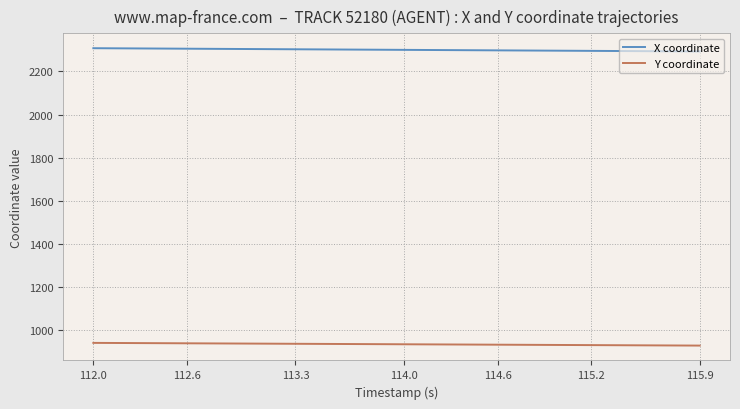

What is the minimum value shown in the chart?

929.2